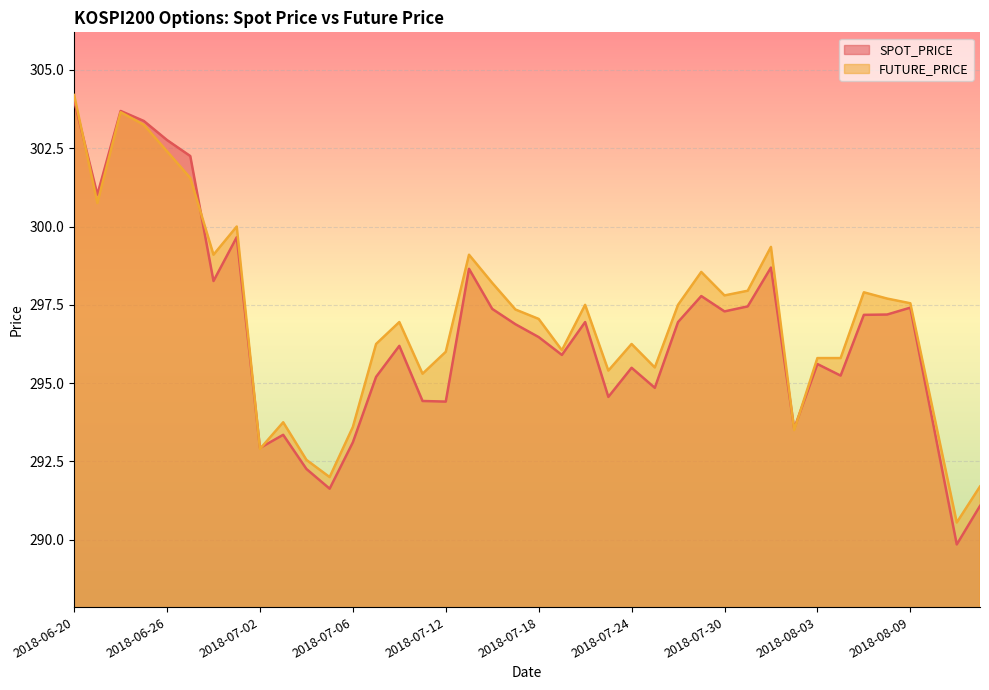

List the series in order of their peak value, highest first.

FUTURE_PRICE, SPOT_PRICE